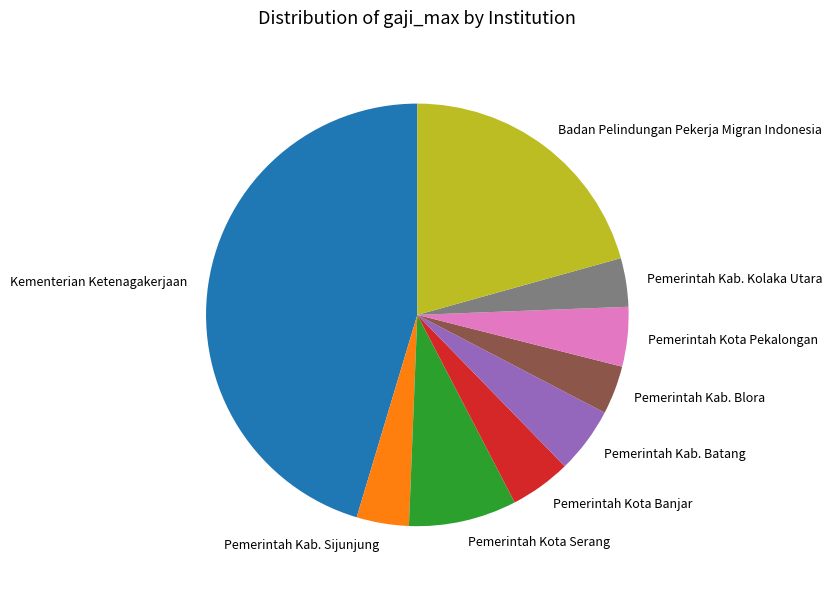

Approximately how many times larger is the value at Pemerintah Kab. Kolaka Utara compared to Pemerintah Kota Banjar?

0.8